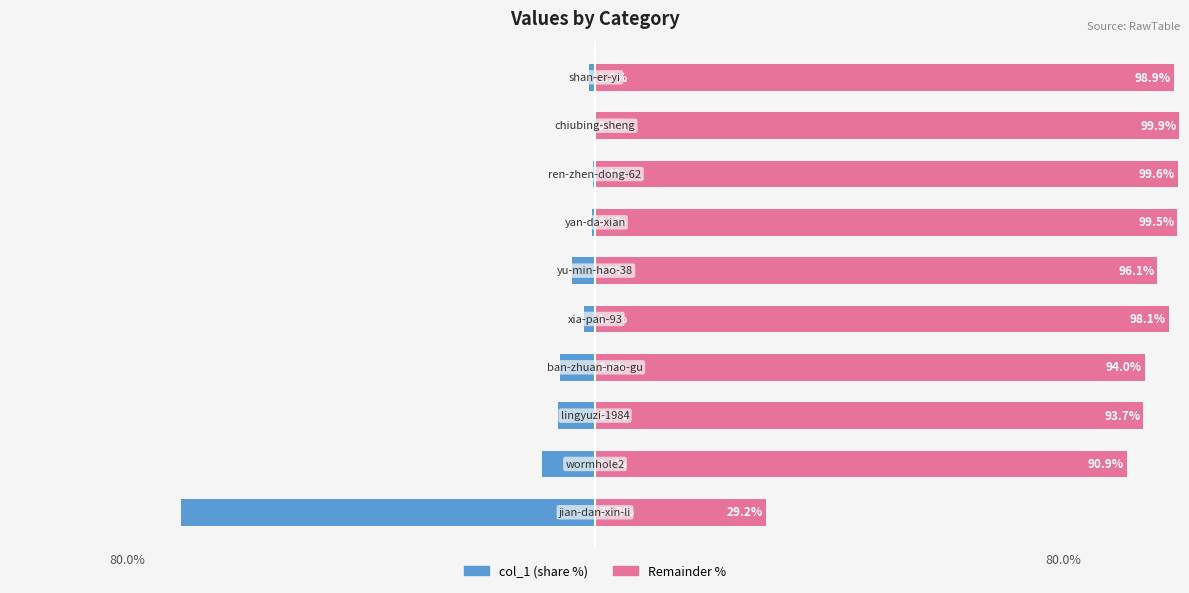

How many groups of bars are there?

10